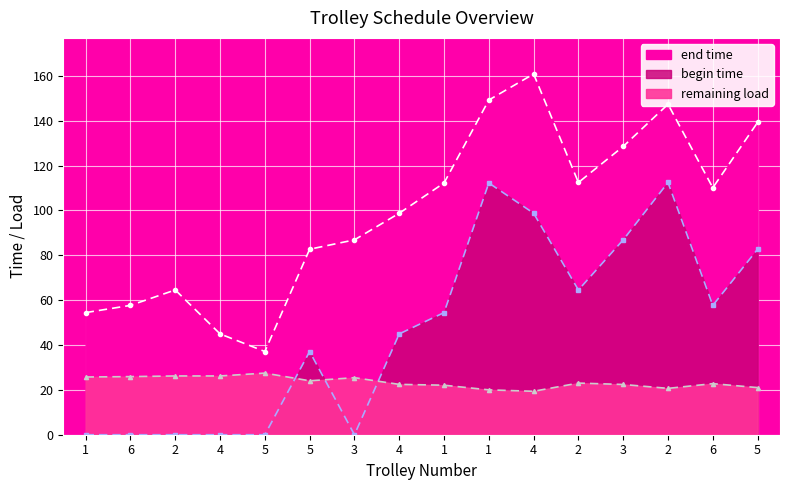

How many interior local valleys does the begin time series have?

3